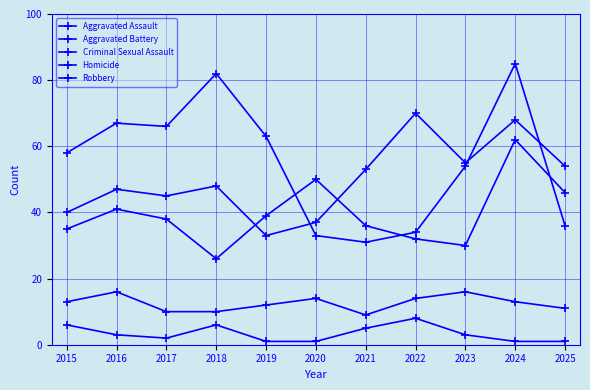

How many lines are shown in the chart?

5